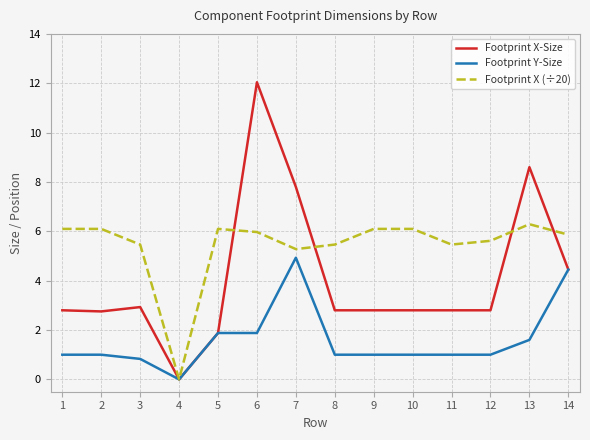

Reading left to right, transcribe all the data shown in this chart.

Footprint X-Size: 2.8	2.8	2.9	0.0	1.9	12.0	7.8	2.8	2.8	2.8	2.8	2.8	8.6	4.5
Footprint Y-Size: 1.0	1.0	0.8	0.0	1.9	1.9	4.9	1.0	1.0	1.0	1.0	1.0	1.6	4.5
Footprint X (÷20): 6.1	6.1	5.5	0.0	6.1	6.0	5.3	5.5	6.1	6.1	5.5	5.6	6.3	5.9